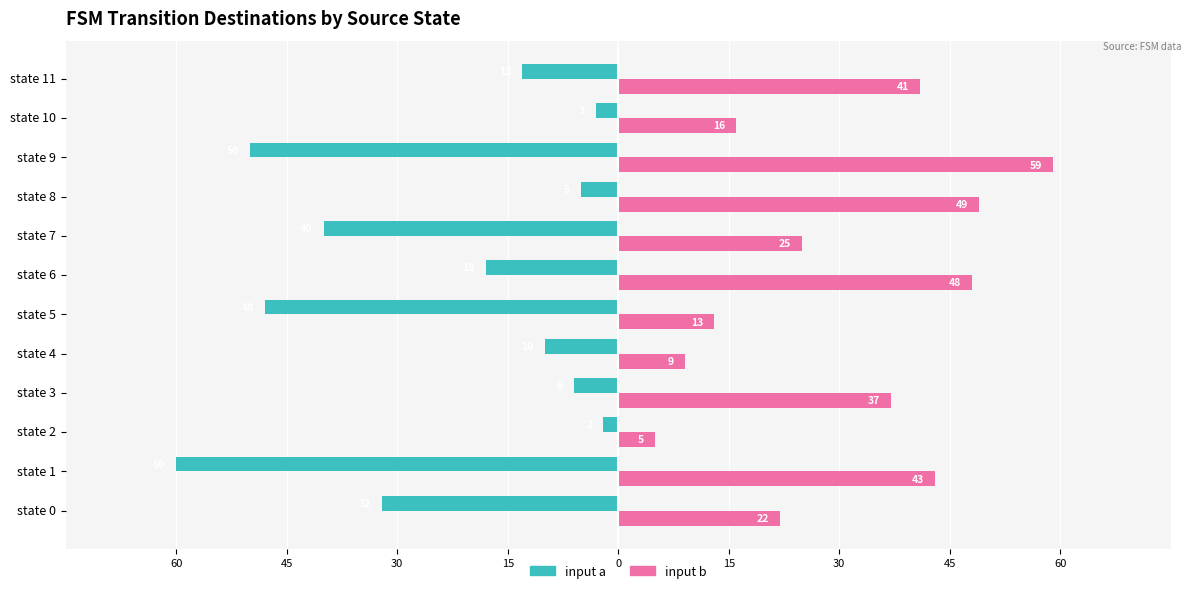

What are all the series names shown in the legend?

input a, input b